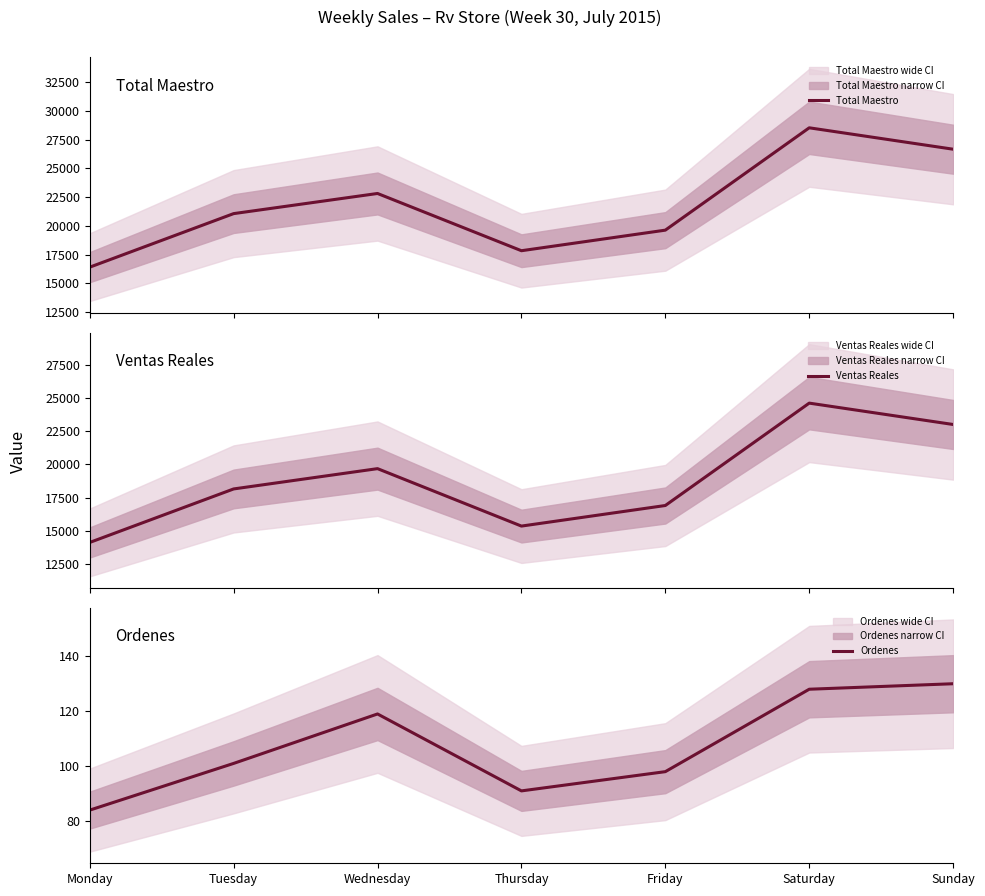

What value does the Ordenes series have at Wednesday?

119